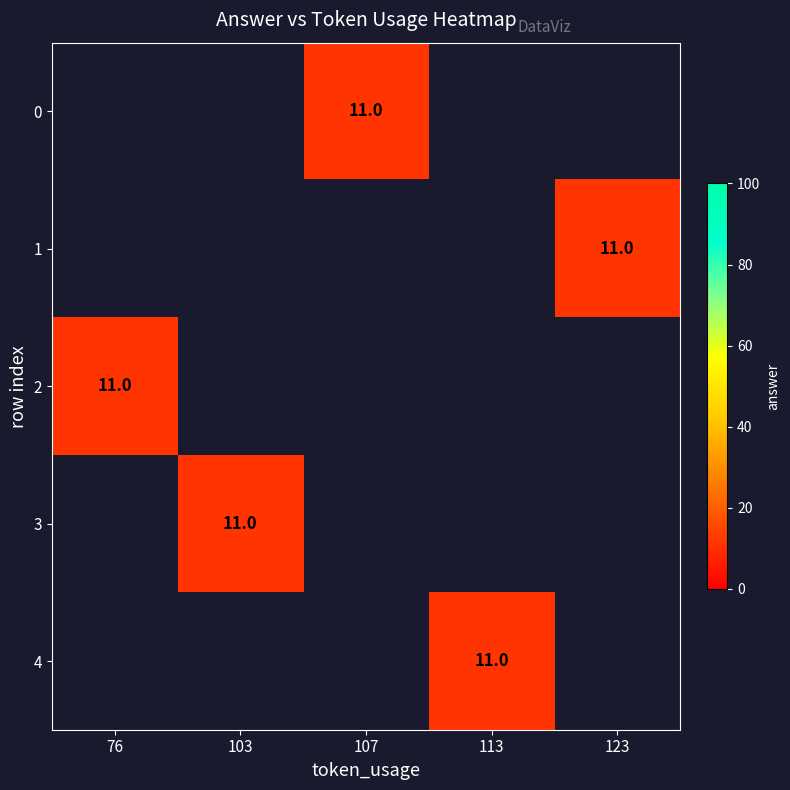

Which has a higher value, 103 or 76?

76